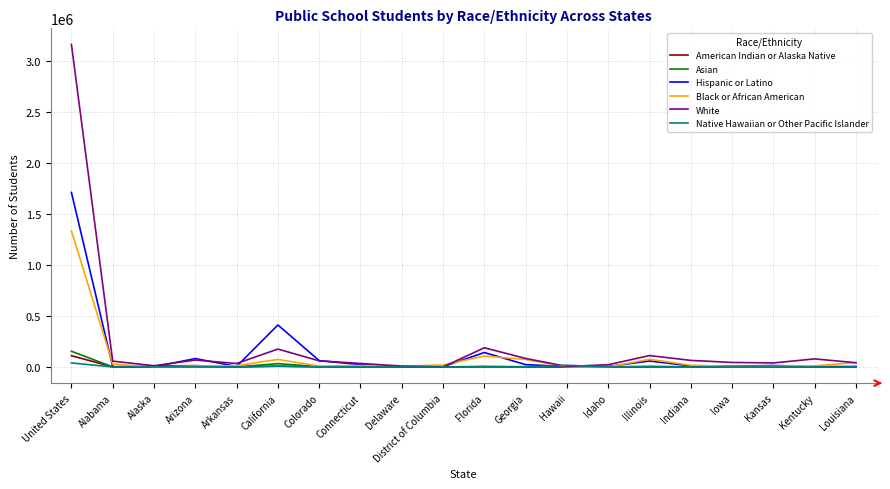

What is the approximate value of American Indian or Alaska Native at Indiana, to the nearest 100?

300